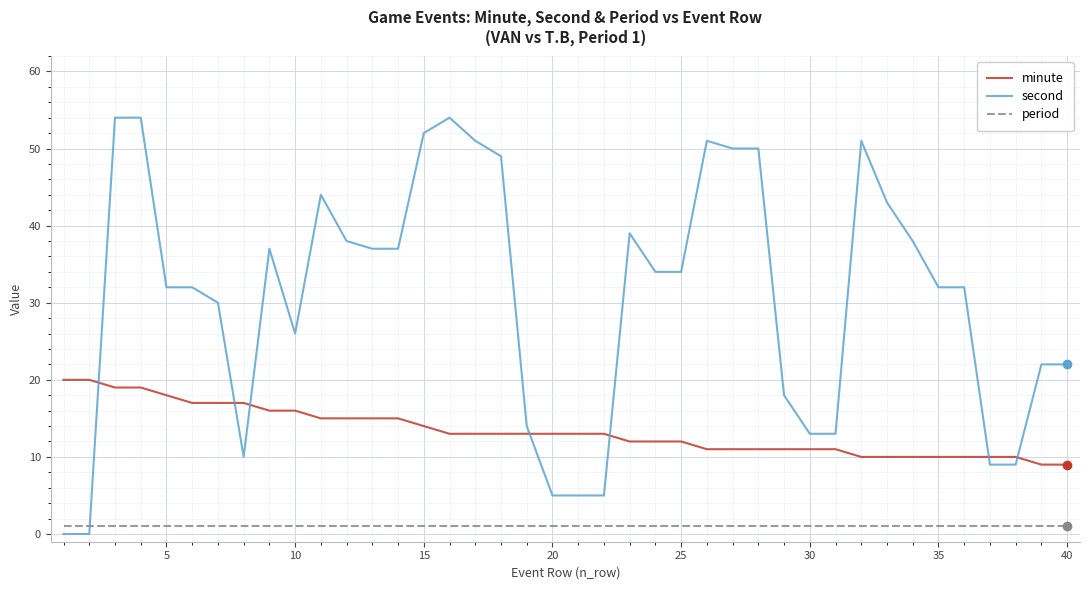

Is this an area chart (filled region under the line)?

No